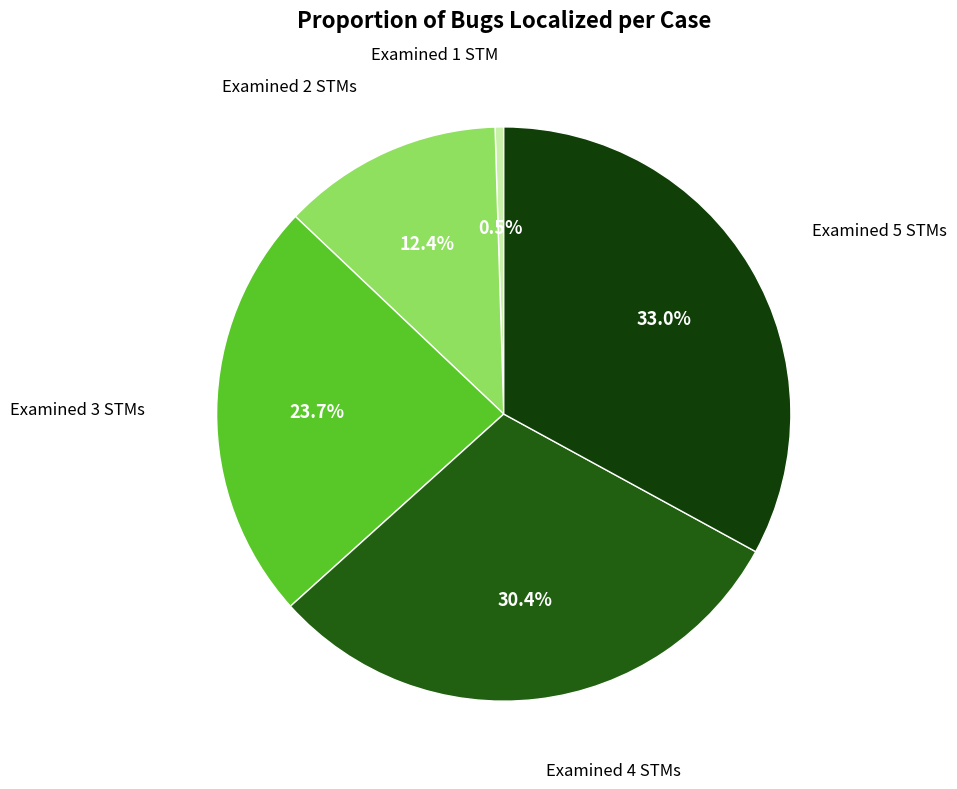

How many slices are in this pie chart?

5